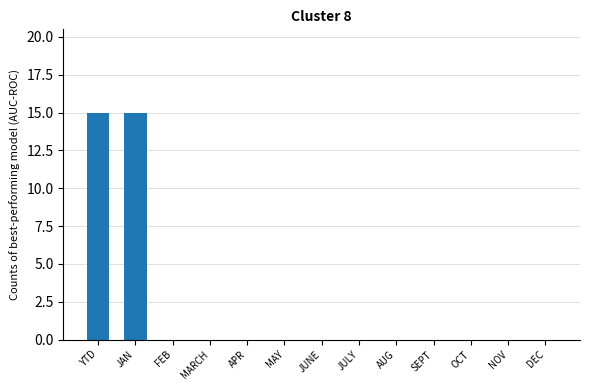

What is the average value?

2